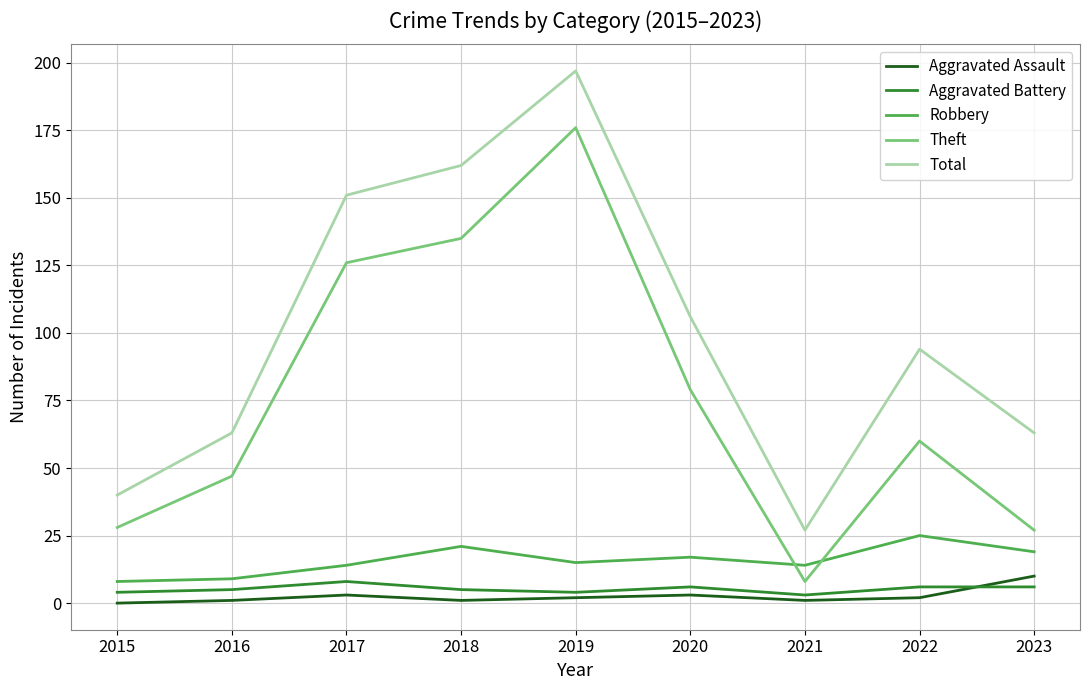

How many lines are shown in the chart?

5